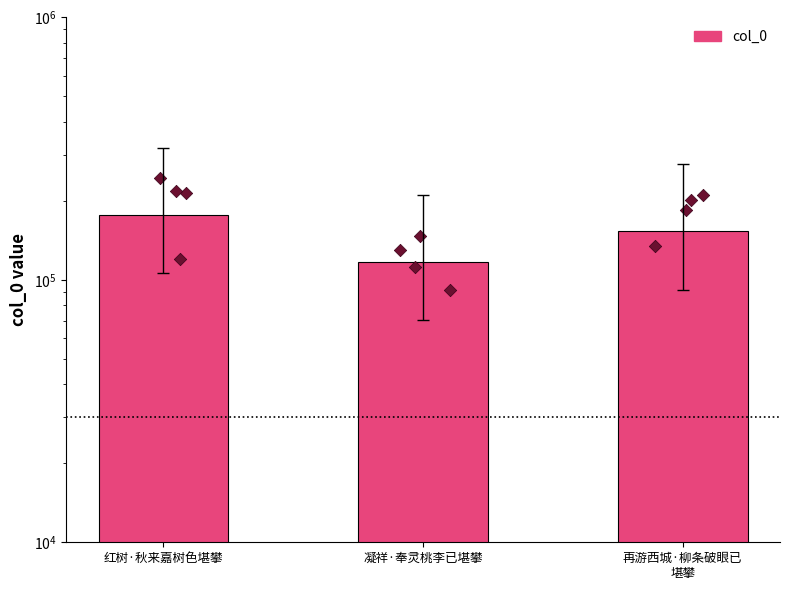

What is the change in value from 凝祥·奉灵桃李已堪攀 to 再游西城·柳条破眼已
堪攀?

+36006